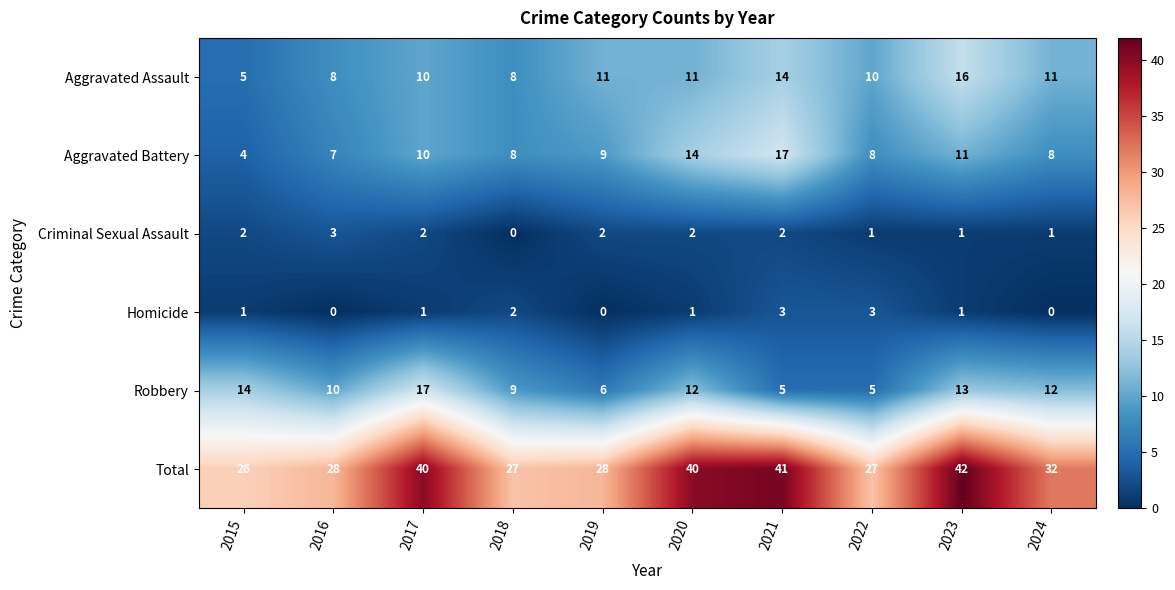

At which category is the sum across all series the highest?

2023